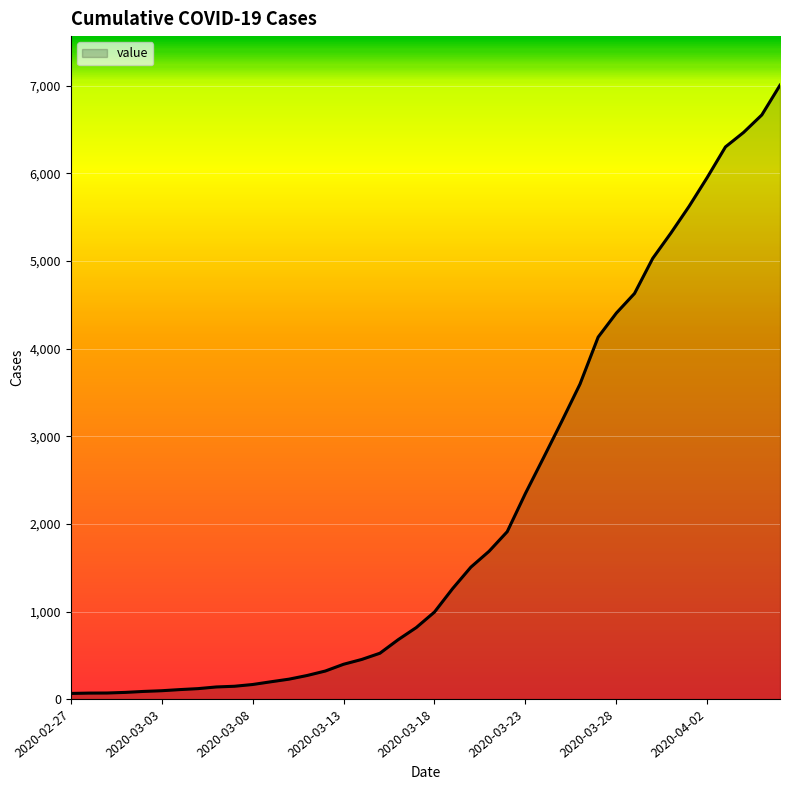

What is the difference between the maximum and minimum values?

6940